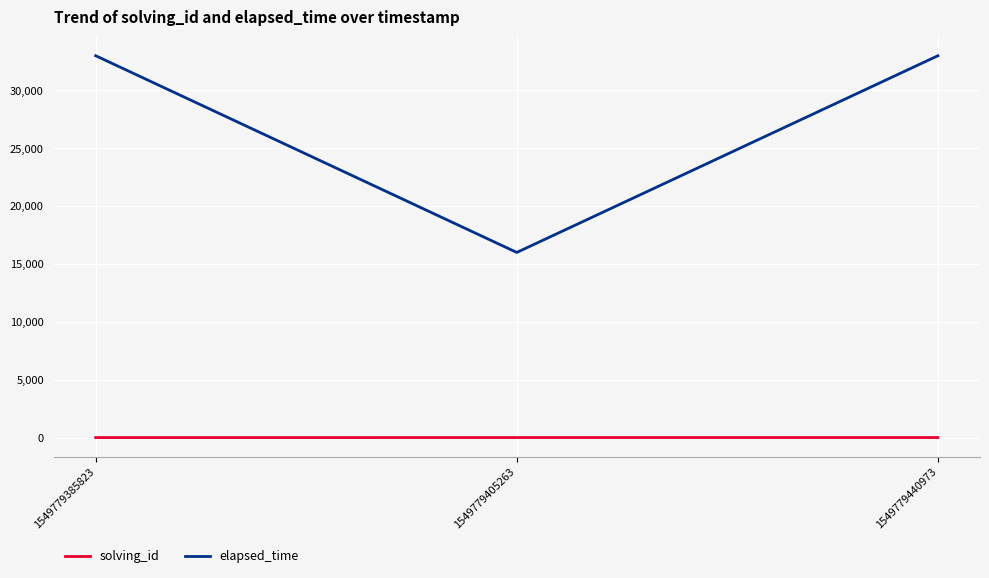

At how many categories does at least one series exceed 911?

3